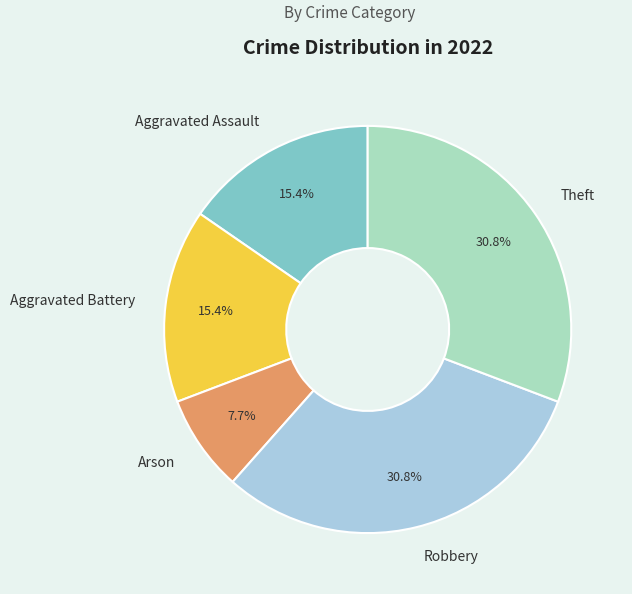

To the nearest percent, what portion does Arson represent?

8%